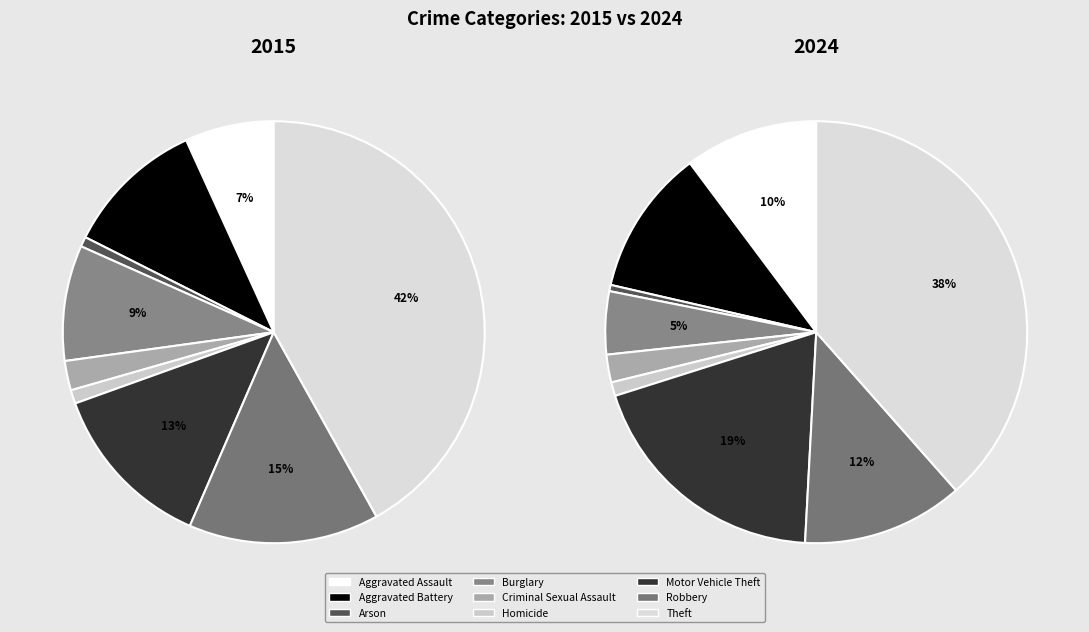

Combined, what portion of the pie is Criminal Sexual Assault and Motor Vehicle Theft?

15.3%